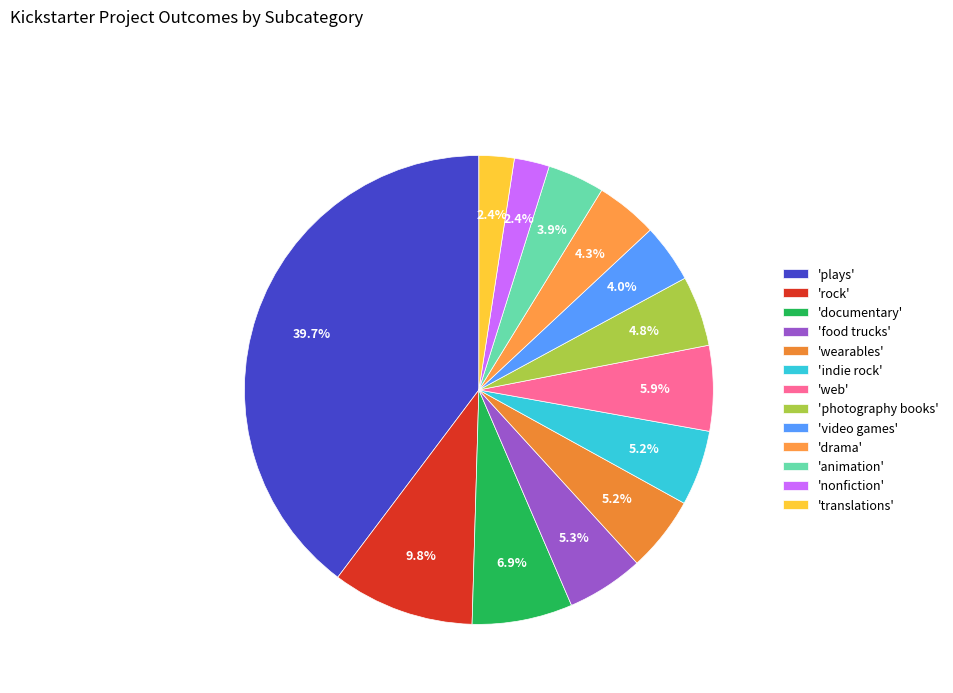

How many slices are in this pie chart?

13